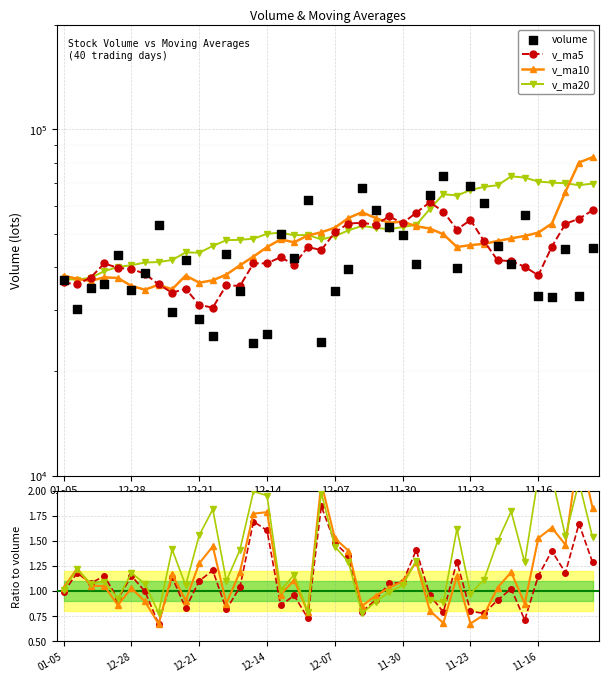

Which series has the largest total across all categories?

v_ma20